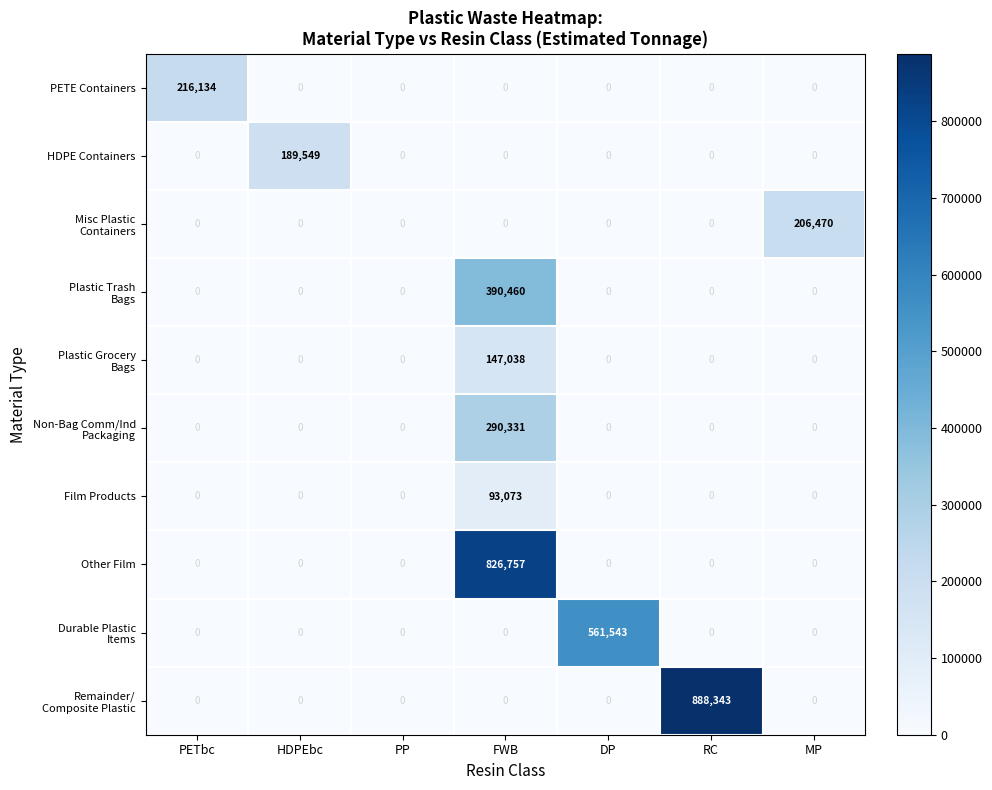

How many series are shown in this chart?

10